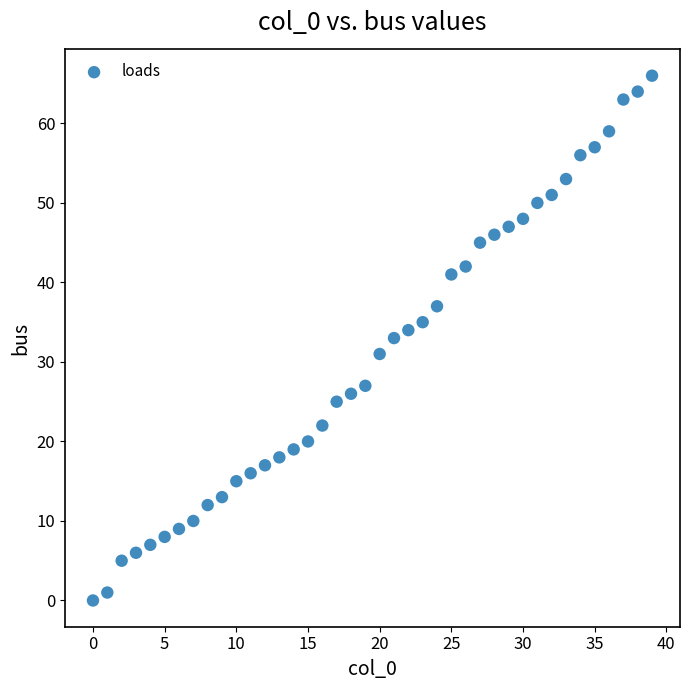

What is the range of Y values (max minus min)?

66